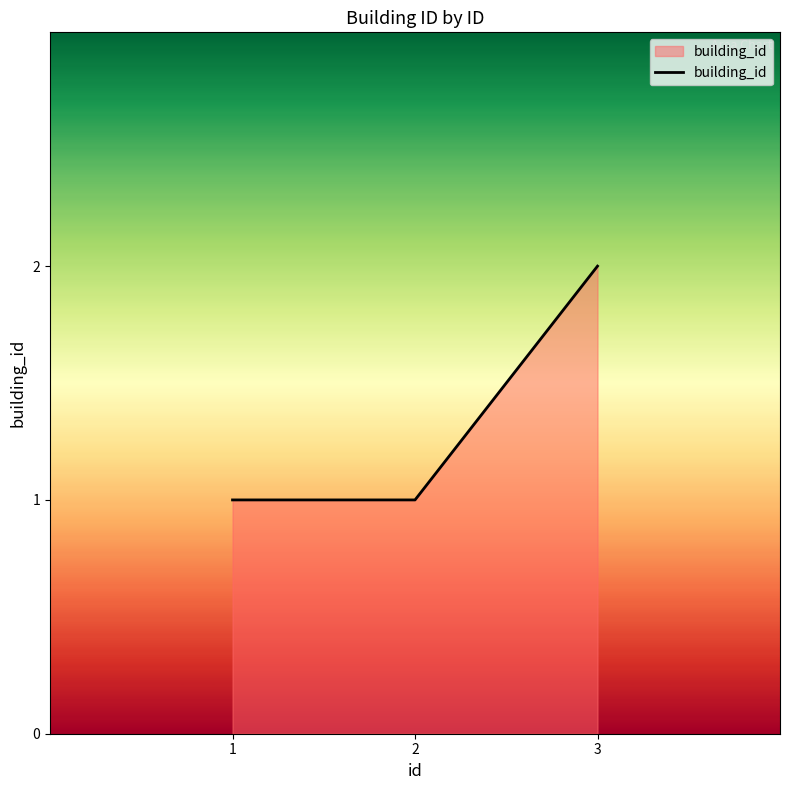

How many values are between 1 and 2?

3